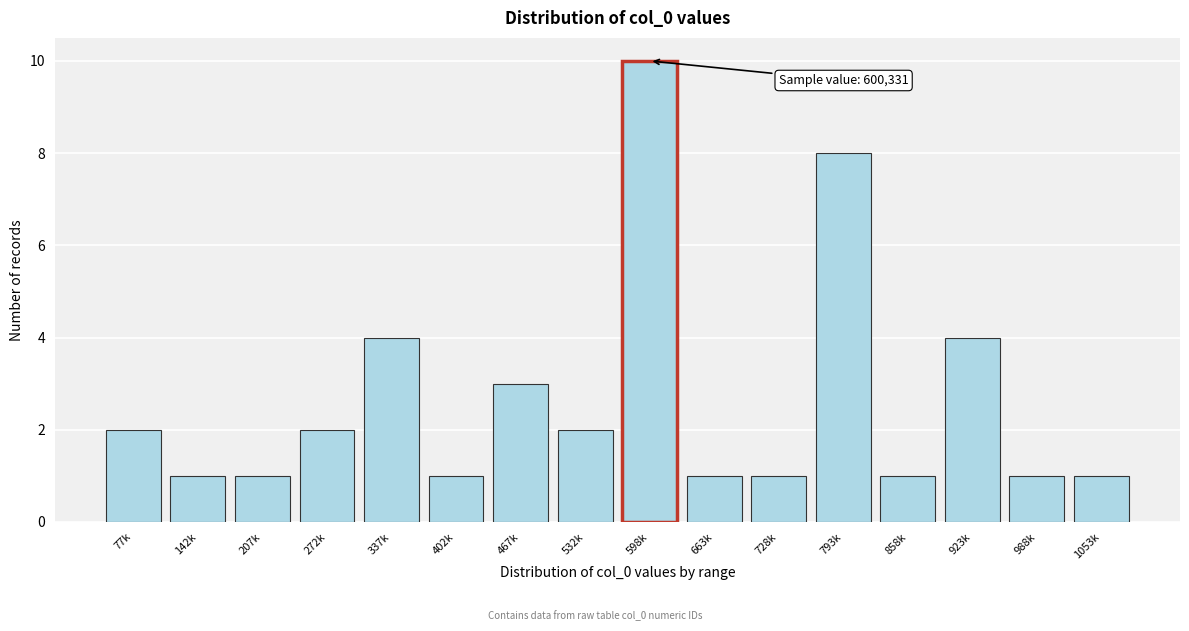

Reading right to left, list all the values displayed in this chart.

1053k=1	988k=1	923k=4	858k=1	793k=8	728k=1	663k=1	598k=10	532k=2	467k=3	402k=1	337k=4	272k=2	207k=1	142k=1	77k=2